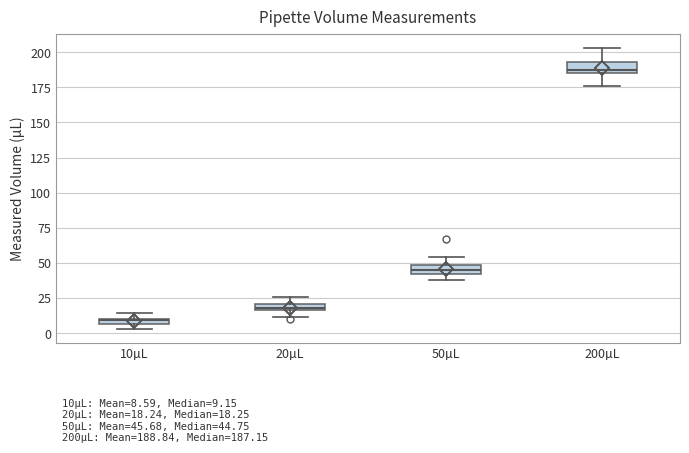

Which box has the lowest median line?

10µL